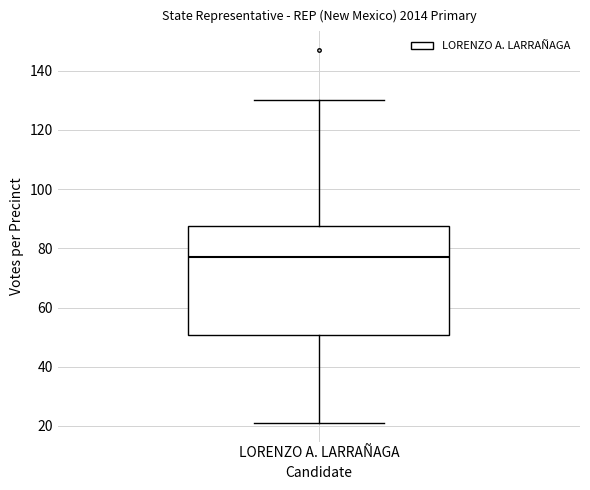

Where does the lower whisker of the box for LORENZO A. LARRAÑAGA end on the y-axis? The values are not printed on the chart, so give them approximately, as read against the axis.

22